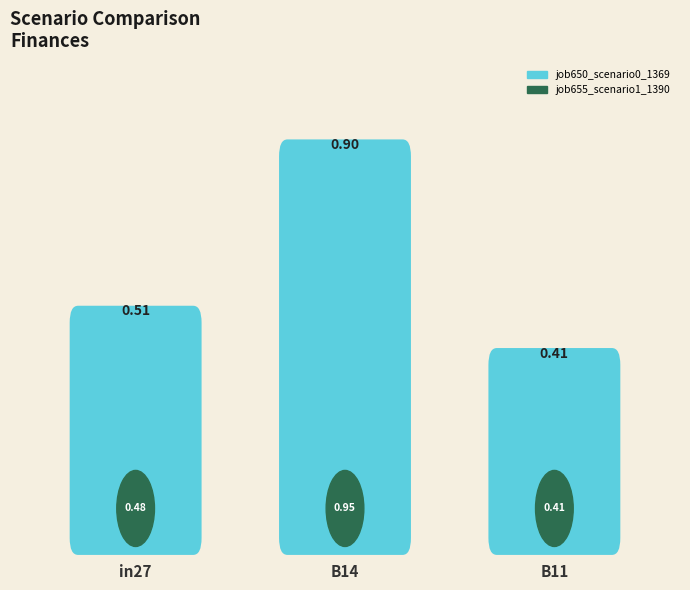

The value of job650_scenario0_1369 at B11 is 0.2. True or false?

False